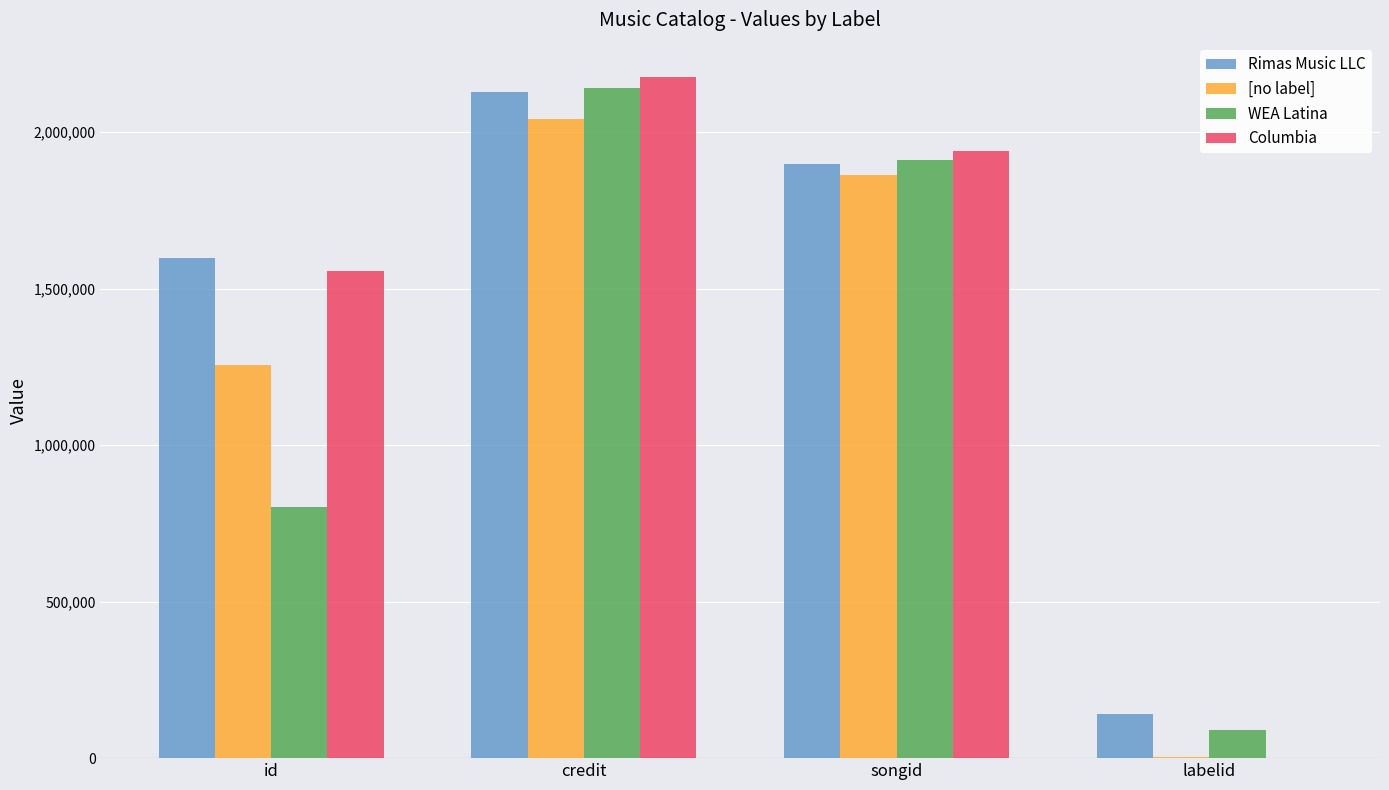

True or false: [no label] has a value of 855496 at id.

False